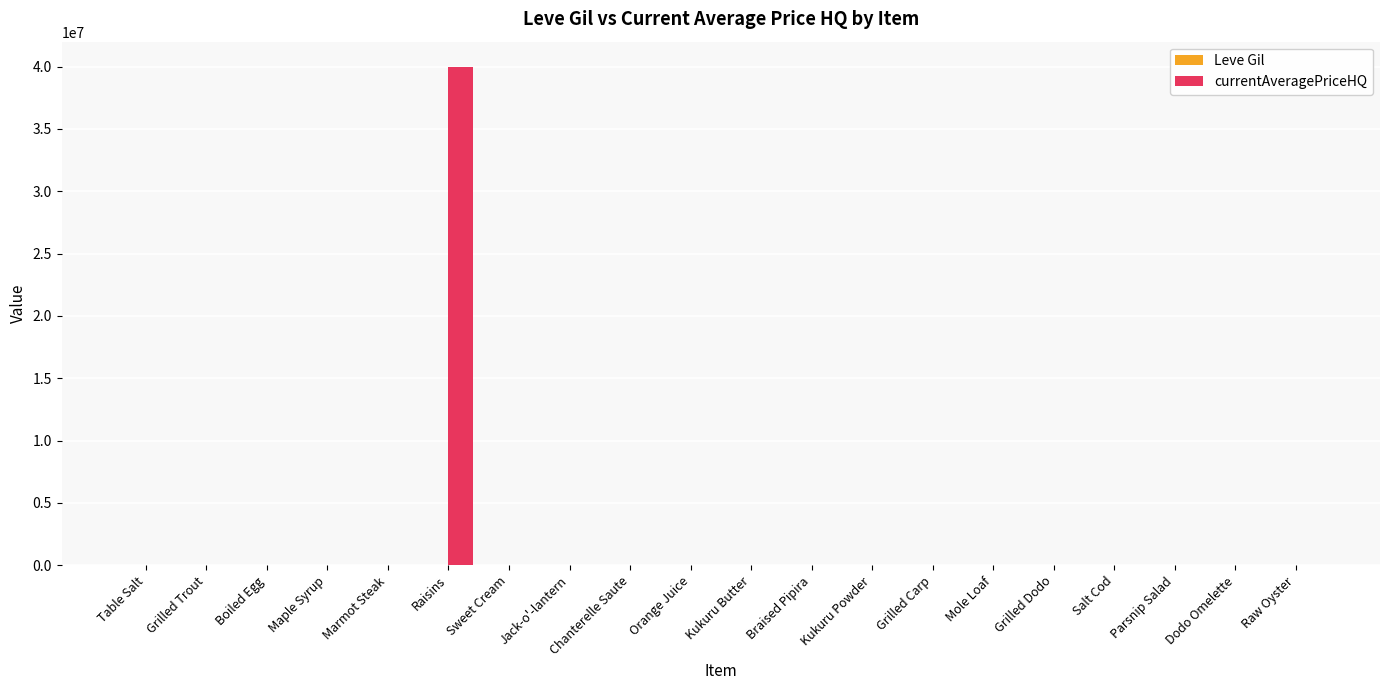

At which category is the sum across all series the highest?

Raisins